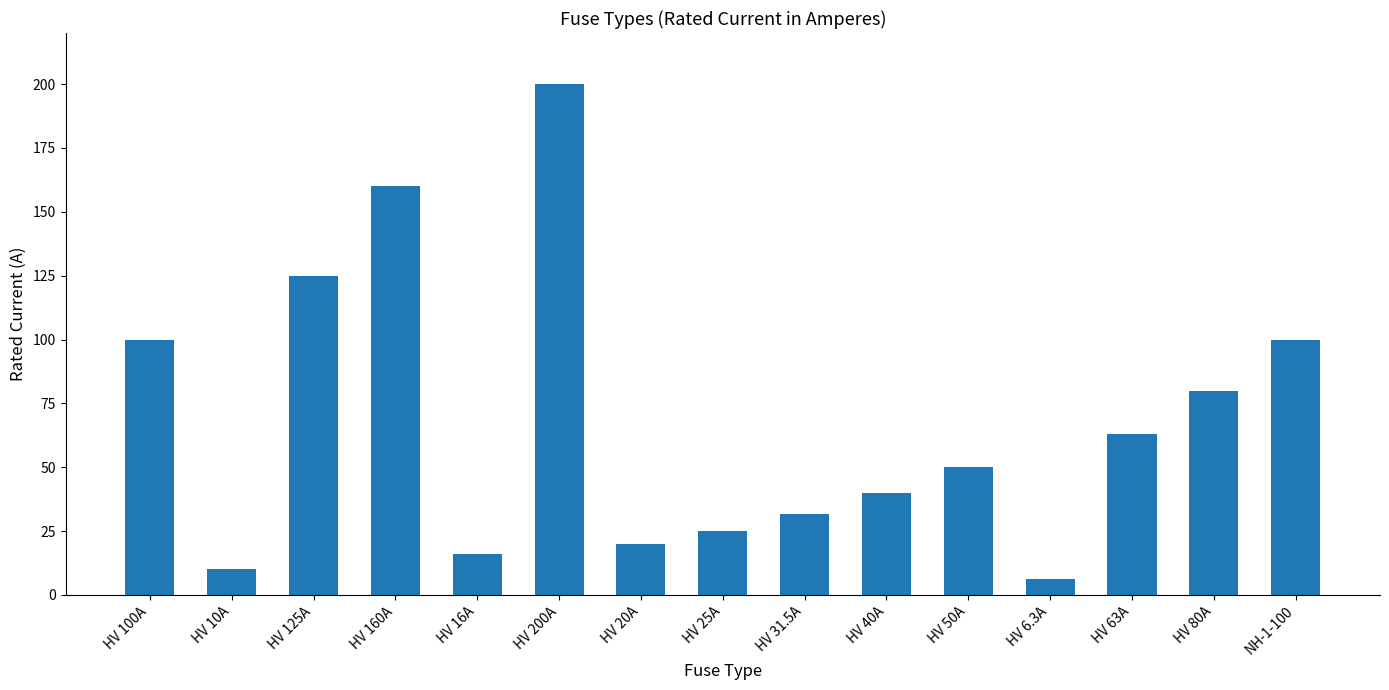

What is the smallest value displayed?

6.3